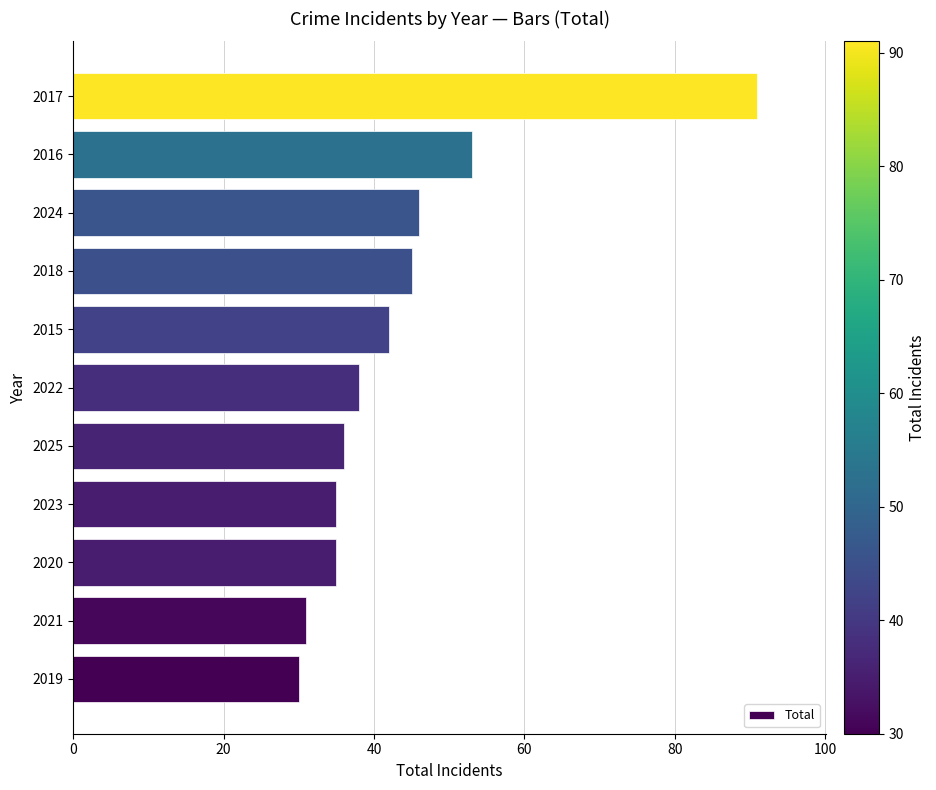

The value at 2015 is 42. True or false?

True